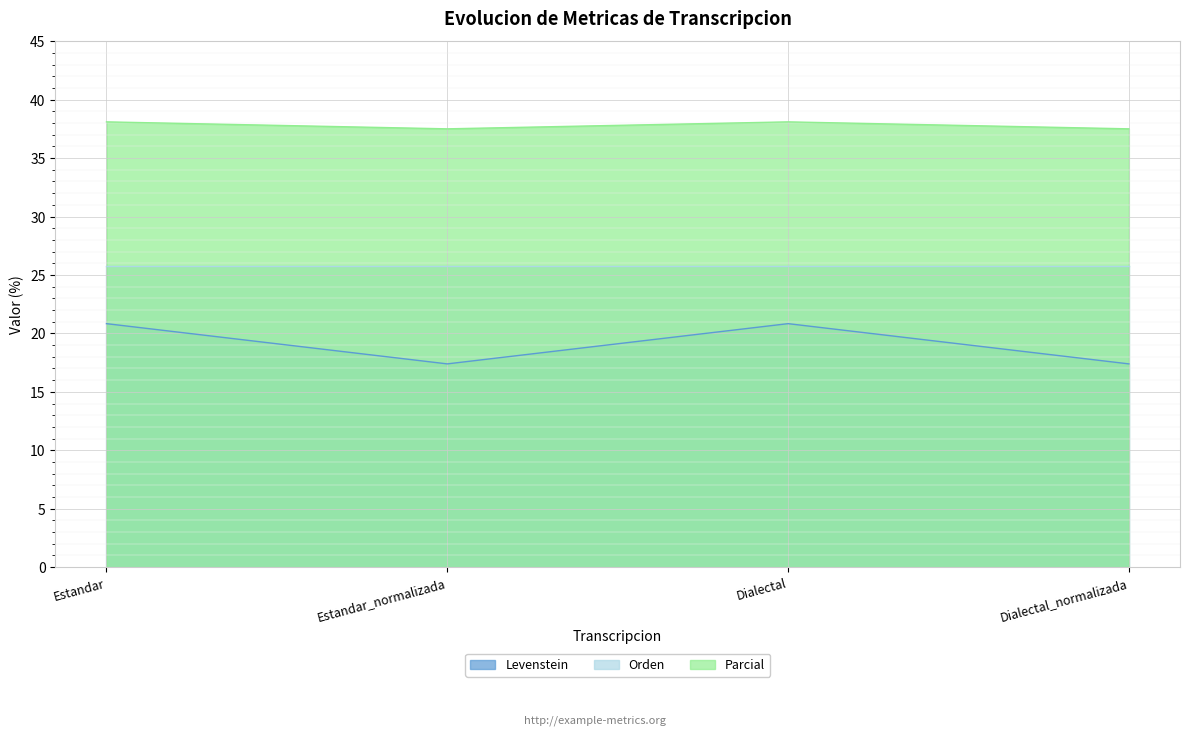

True or false: Parcial has a value of 38.1 at Dialectal.

True